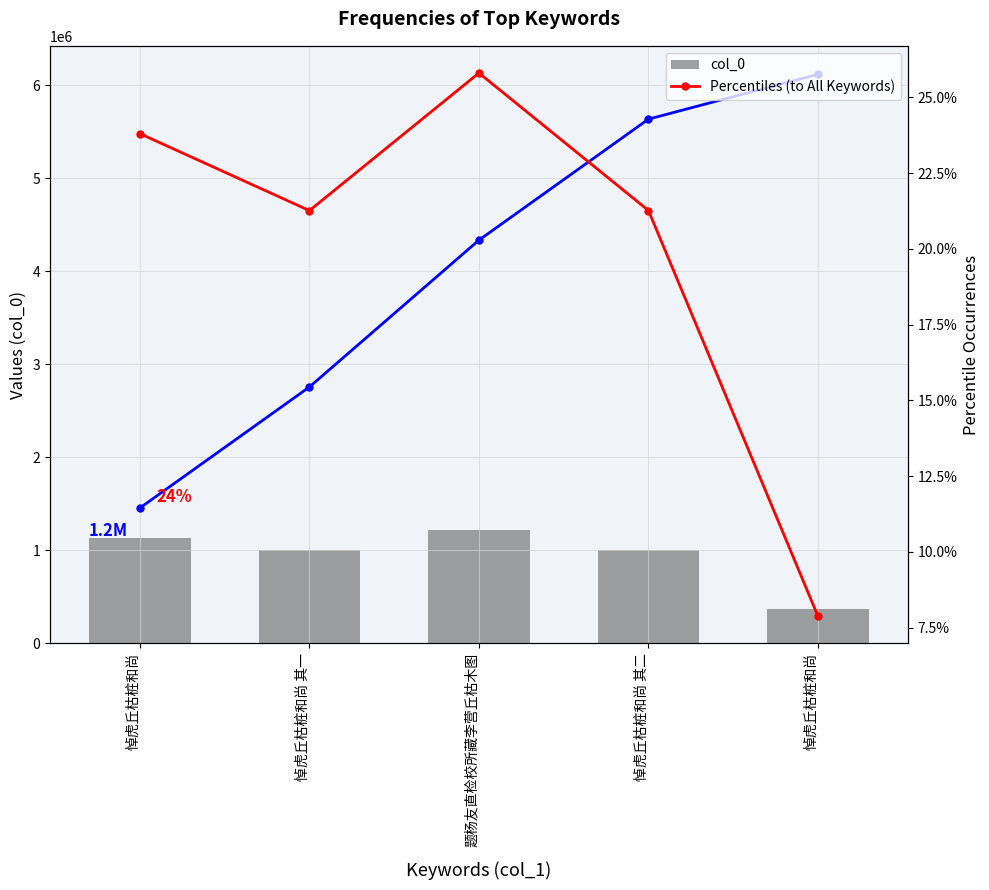

Which series changed the most between 题杨友直检校所藏李营丘枯木图 and 悼虎丘枯桩和尚 其二?

Cumulative (to All Values)